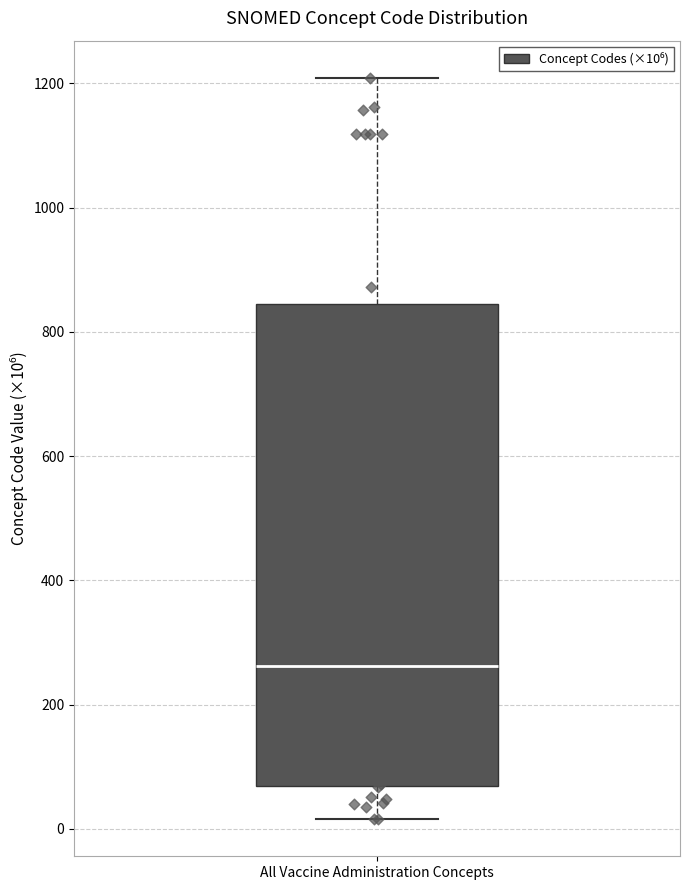

Where is the lower edge of the box for All Vaccine Administration Concepts on the y-axis? The values are not printed on the chart, so give them approximately, as read against the axis.

60